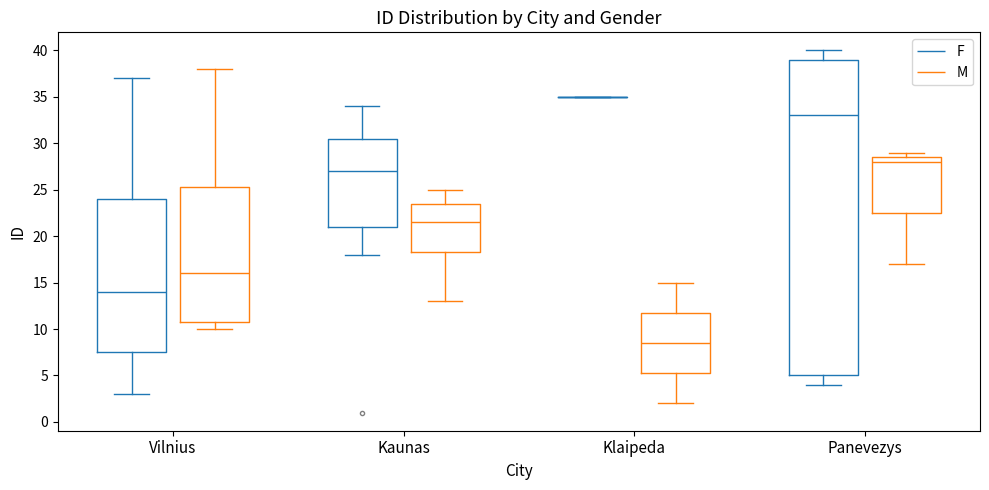

Reading left to right, read every box against the y-axis: the position of its median line, the range the box covers, and the ends of its whiskers. The values are not printed on the chart, so give them approximately, as read against the axis.

Vilnius (F): median 14.0, box 7.5 to 24.0, whiskers 3.0 to 37.0
Vilnius (M): median 16.0, box 11.0 to 25.5, whiskers 10.0 to 38.0
Kaunas (F): median 27.0, box 21.0 to 30.5, whiskers 18.0 to 34.0
Kaunas (M): median 21.5, box 18.5 to 23.5, whiskers 13.0 to 25.0
Klaipeda (F): box collapsed to a line at 35.0, whiskers 35.0 to 35.0
Klaipeda (M): median 8.5, box 5.5 to 12.0, whiskers 2.0 to 15.0
Panevezys (F): median 33.0, box 5.0 to 39.0, whiskers 4.0 to 40.0
Panevezys (M): median 28.0, box 22.5 to 28.5, whiskers 17.0 to 29.0